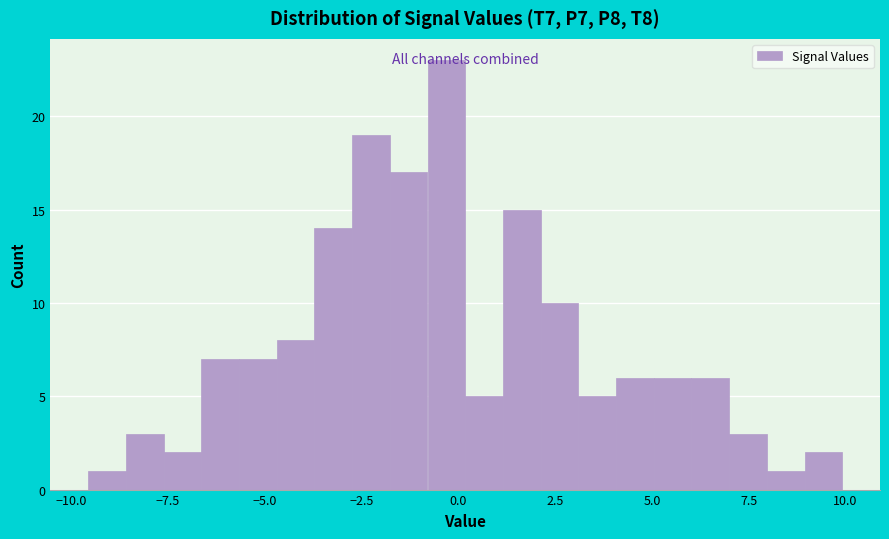

Around what value on the x-axis is the tallest bar? Give the approximate position of its centre, as read against the axis.

-0.5